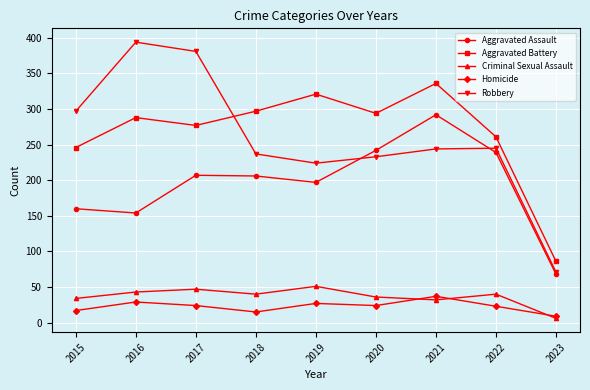

What is the difference between the highest and lowest values at 2021?

304